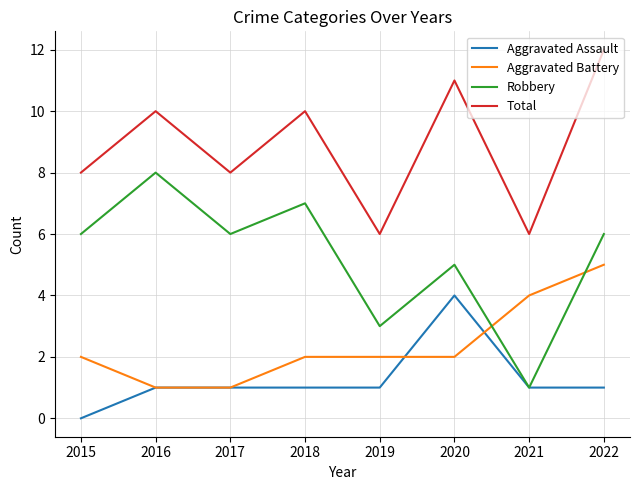

What are all the series names shown in the legend?

Aggravated Assault, Aggravated Battery, Robbery, Total